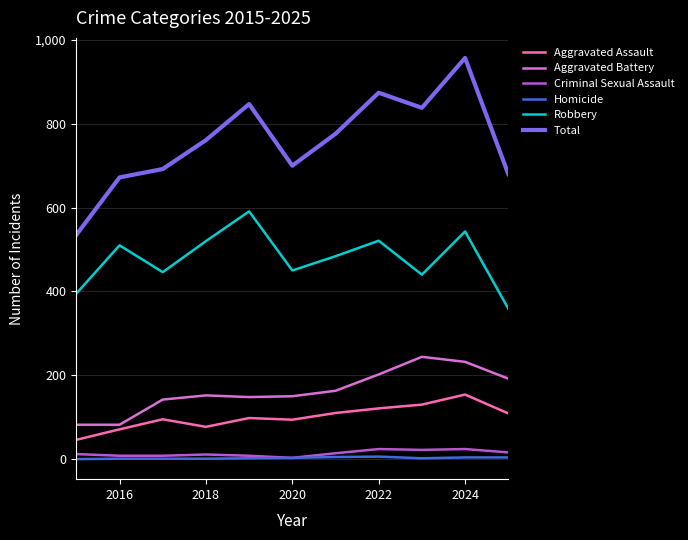

True or false: Homicide and Aggravated Battery cross at least once.

False